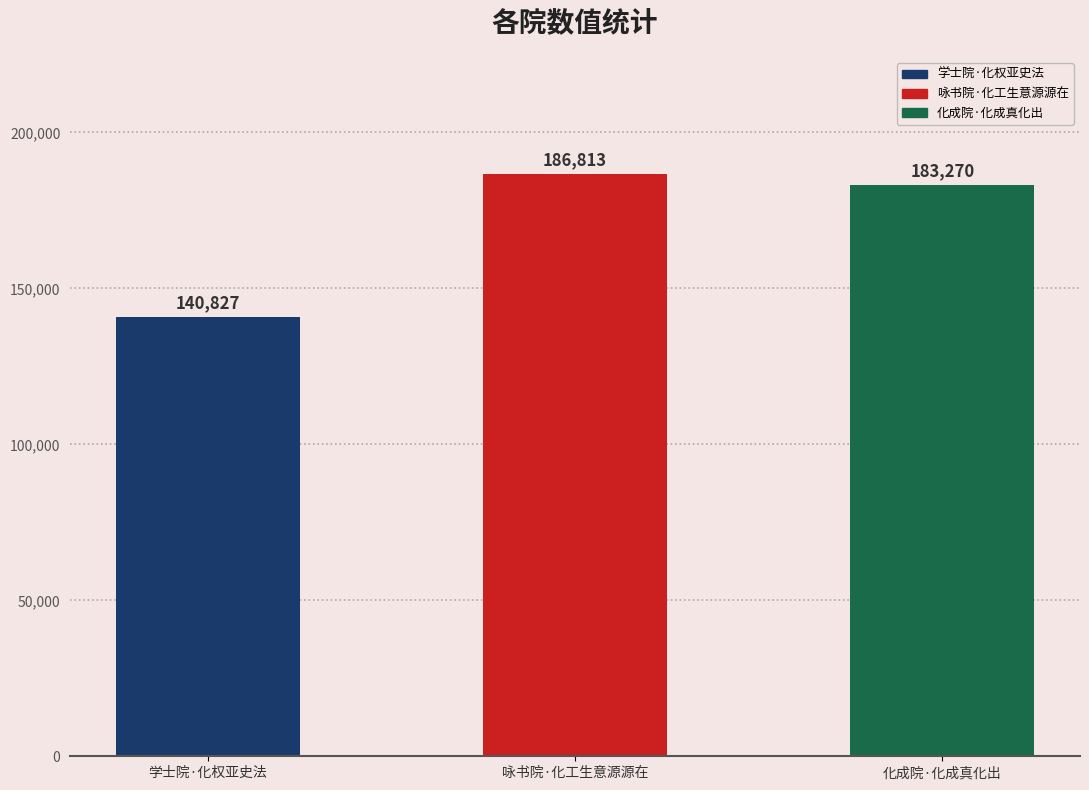

What is the ratio of the value at 咏书院·化工生意源源在 to the value at 学士院·化权亚史法?

1.3